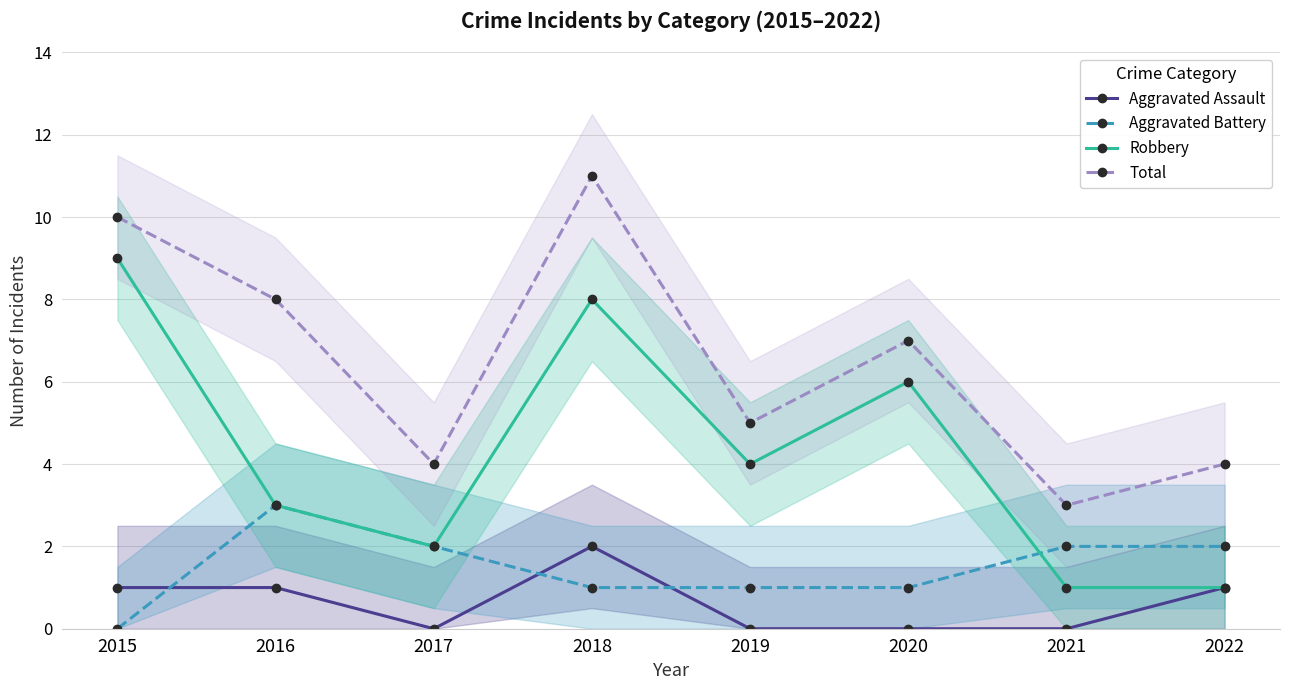

What are all the series names shown in the legend?

Aggravated Assault, Aggravated Battery, Robbery, Total